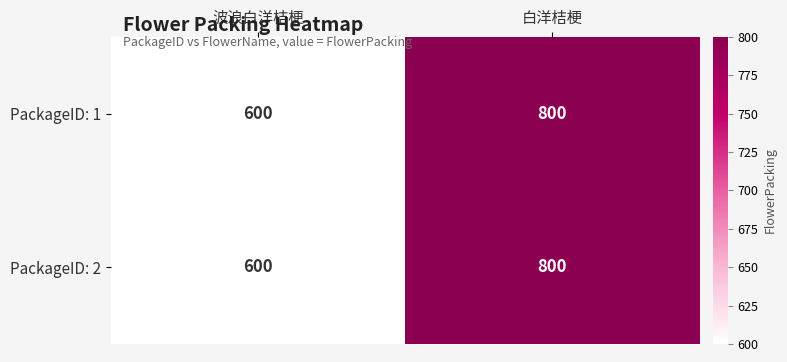

Reading left to right, what are all the values shown in this chart?

PackageID: 1: 600	800
PackageID: 2: 600	800